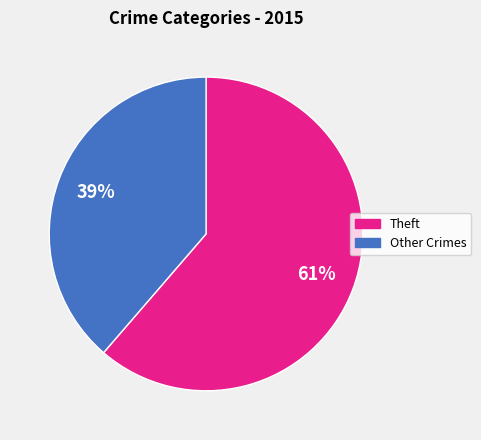

Count the number of slices in the pie.

2